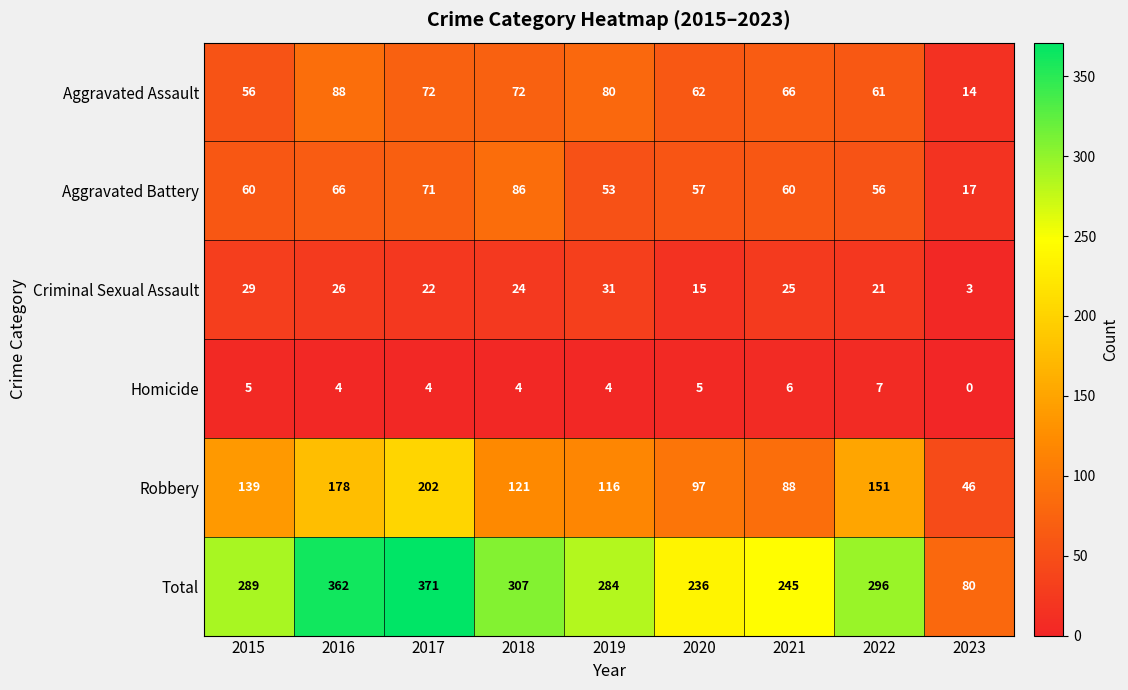

Which series has the largest total across all categories?

Total